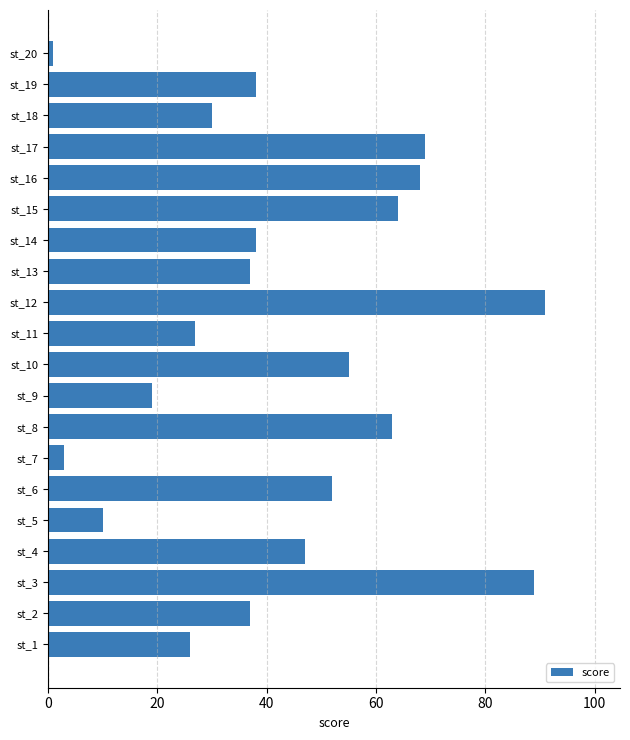

Are the bars grouped side by side (vs. stacked)?

No